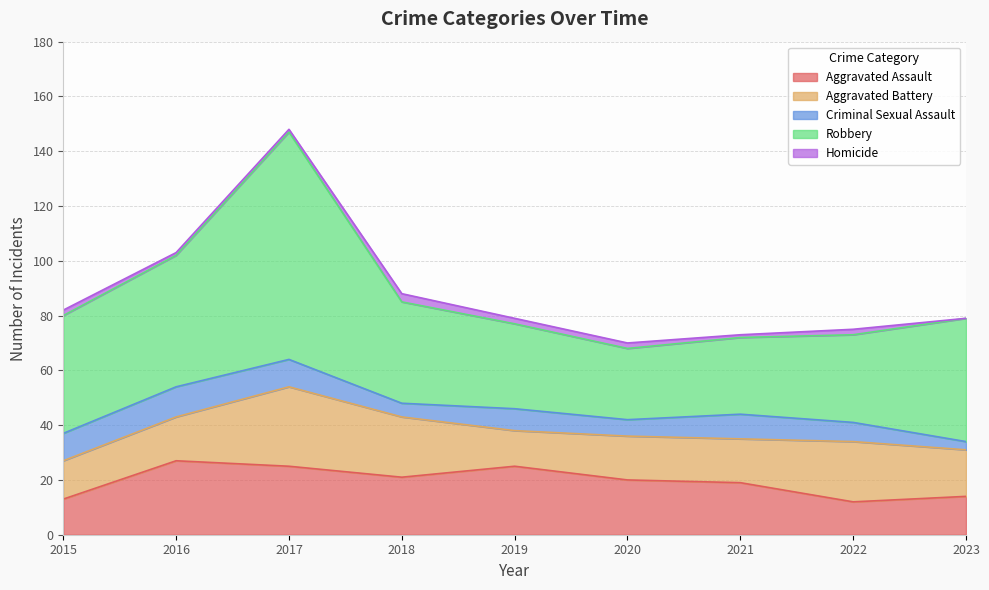

Reading right to left, extract all data points from this chart.

Aggravated Assault: 2023=14	2022=12	2021=19	2020=20	2019=25	2018=21	2017=25	2016=27	2015=13
Aggravated Battery: 2023=17	2022=22	2021=16	2020=16	2019=13	2018=22	2017=29	2016=16	2015=14
Criminal Sexual Assault: 2023=3	2022=7	2021=9	2020=6	2019=8	2018=5	2017=10	2016=11	2015=10
Robbery: 2023=45	2022=32	2021=28	2020=26	2019=31	2018=37	2017=83	2016=48	2015=43
Homicide: 2023=0	2022=2	2021=1	2020=2	2019=2	2018=3	2017=1	2016=1	2015=2